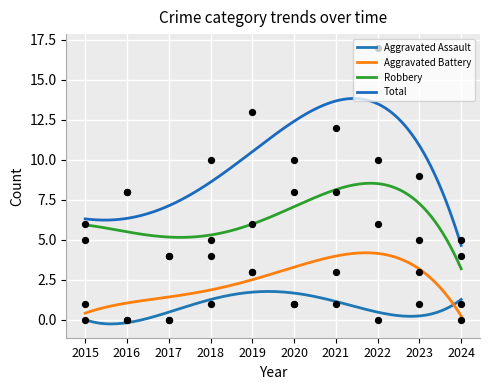

What are all the series names shown in the legend?

Aggravated Assault, Aggravated Battery, Robbery, Total